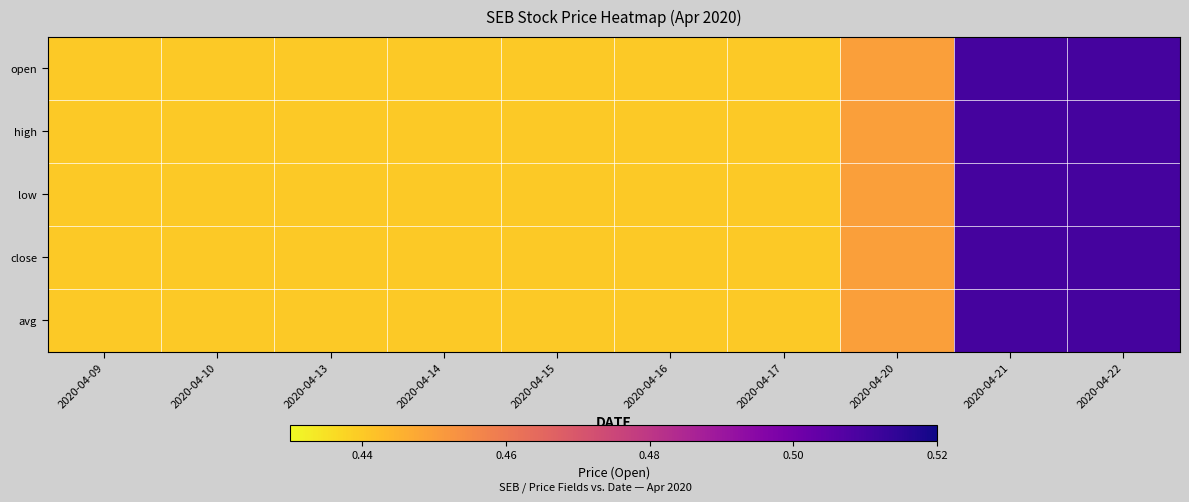

How many series are shown in this chart?

5